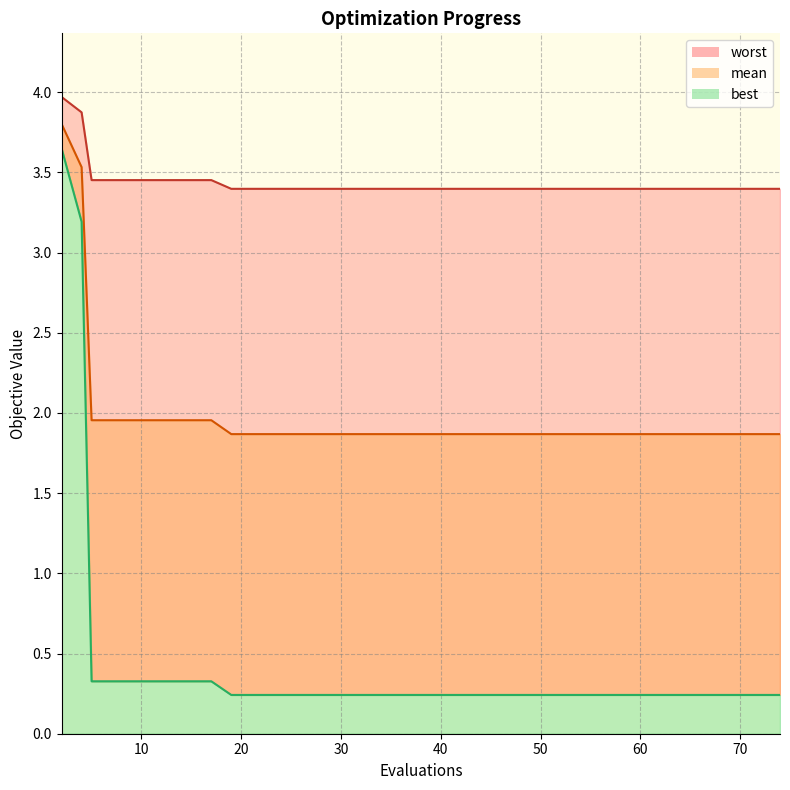

List the labels in order of worst value, smallest first.

19, 21, 23, 25, 27, 29, 31, 33, 35, 37, 39, 41, 43, 45, 47, 49, 51, 53, 54, 56, 58, 60, 62, 64, 66, 67, 68, 70, 71, 72, 74, 5, 7, 9, 11, 13, 15, 17, 4, 2